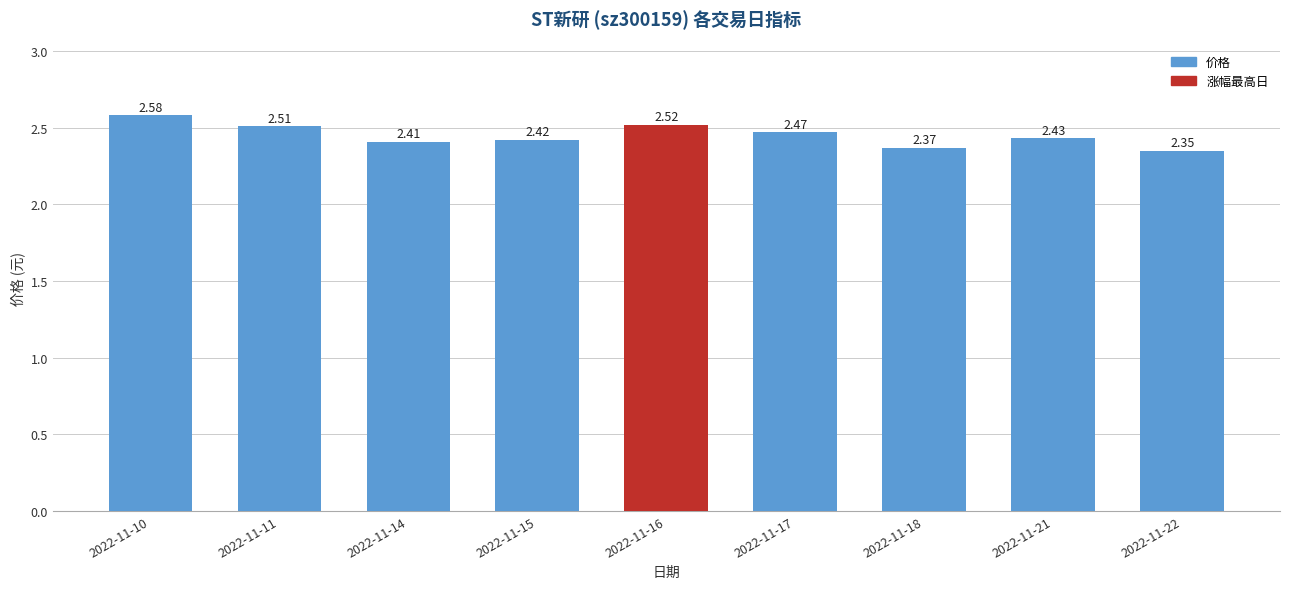

Between 2022-11-16 and 2022-11-18, which is larger?

2022-11-16